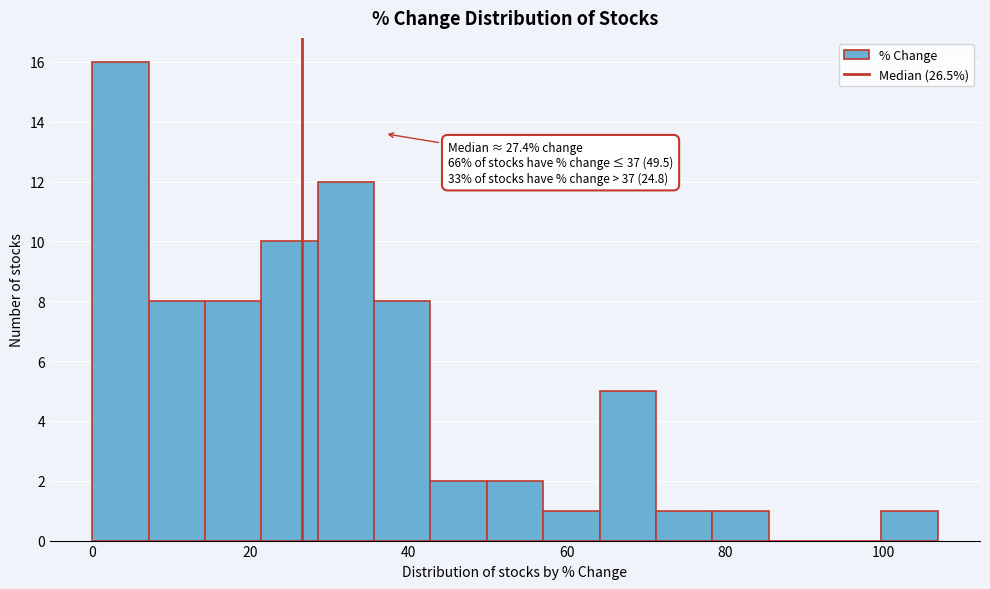

Read against the x-axis, roughly where is the centre of the tallest bar?

4